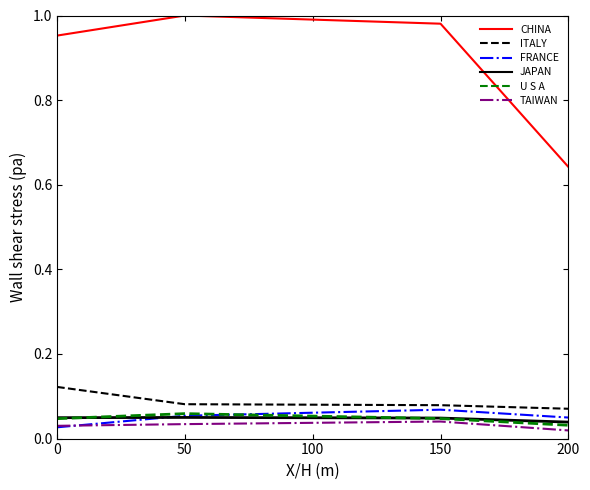

True or false: ITALY has more than 1 points higher than both neighbors.

False